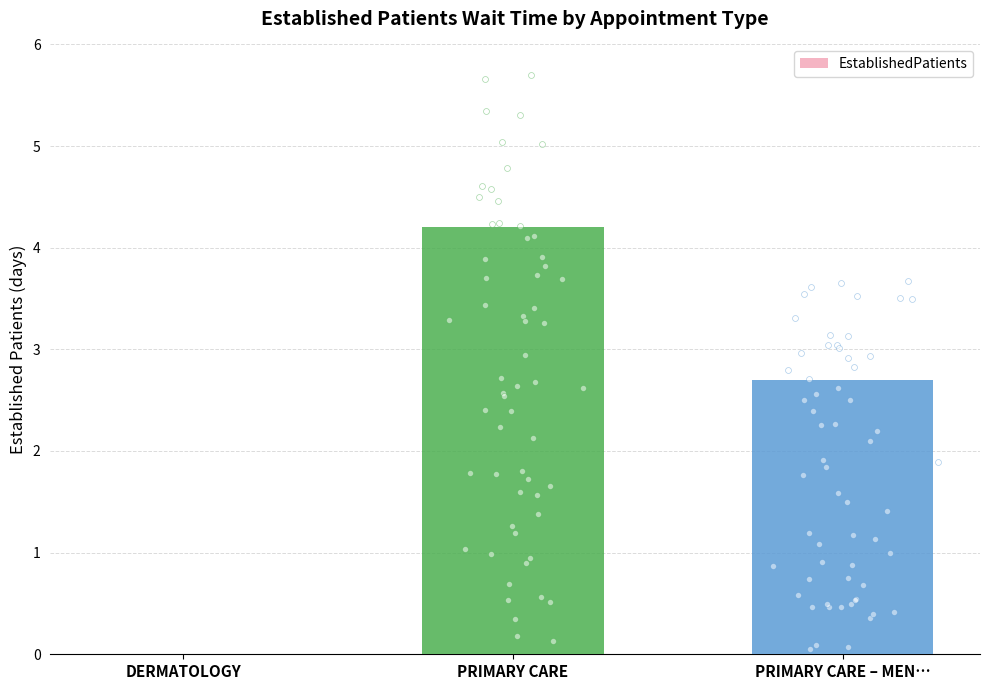

Between DERMATOLOGY and PRIMARY CARE – MEN…, which is larger?

PRIMARY CARE – MEN…